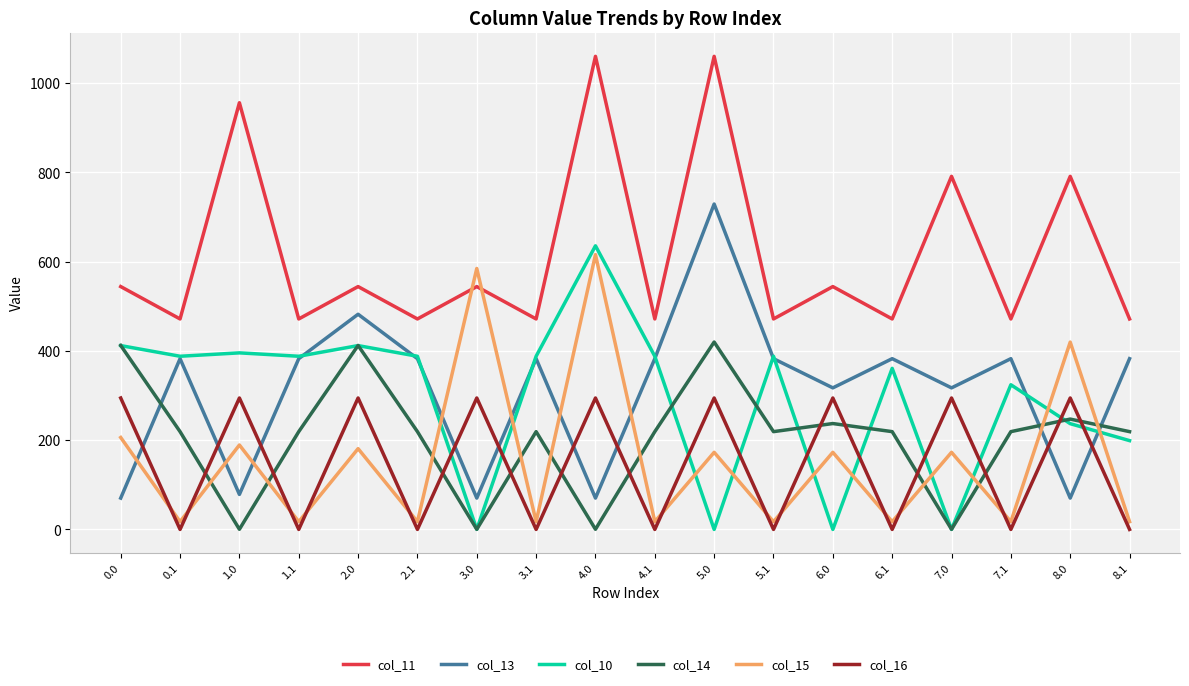

What is the greatest value displayed?

1060.3